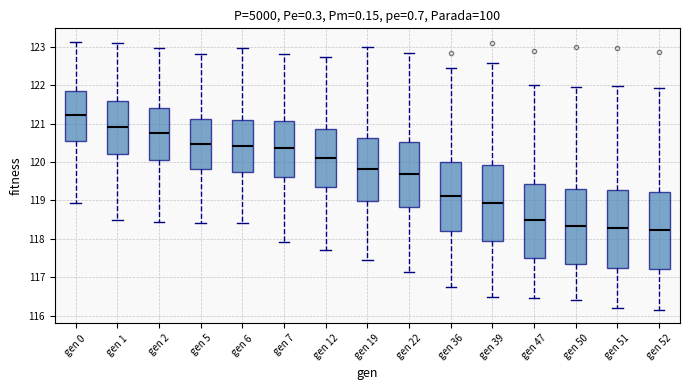

Reading left to right, transcribe this box plot: for each box, give where its median line is, the range the box spans, and where its two whiskers end, as read against the y-axis. The values are not printed on the chart, so give them approximately, as read against the axis.

gen 0: median 121.2, box 120.5 to 121.9, whiskers 118.9 to 123.1
gen 1: median 120.9, box 120.2 to 121.6, whiskers 118.5 to 123.1
gen 2: median 120.7, box 120.1 to 121.4, whiskers 118.5 to 123.0
gen 5: median 120.5, box 119.8 to 121.1, whiskers 118.4 to 122.8
gen 6: median 120.4, box 119.7 to 121.1, whiskers 118.4 to 123.0
gen 7: median 120.4, box 119.6 to 121.1, whiskers 117.9 to 122.8
gen 12: median 120.1, box 119.3 to 120.8, whiskers 117.7 to 122.7
gen 19: median 119.8, box 119.0 to 120.6, whiskers 117.5 to 123.0
gen 22: median 119.7, box 118.8 to 120.5, whiskers 117.2 to 122.8
gen 36: median 119.1, box 118.2 to 120.0, whiskers 116.8 to 122.4
gen 39: median 118.9, box 117.9 to 119.9, whiskers 116.5 to 122.6
gen 47: median 118.5, box 117.5 to 119.4, whiskers 116.5 to 122.0
gen 50: median 118.3, box 117.3 to 119.3, whiskers 116.4 to 122.0
gen 51: median 118.3, box 117.3 to 119.3, whiskers 116.2 to 122.0
gen 52: median 118.2, box 117.2 to 119.2, whiskers 116.2 to 121.9